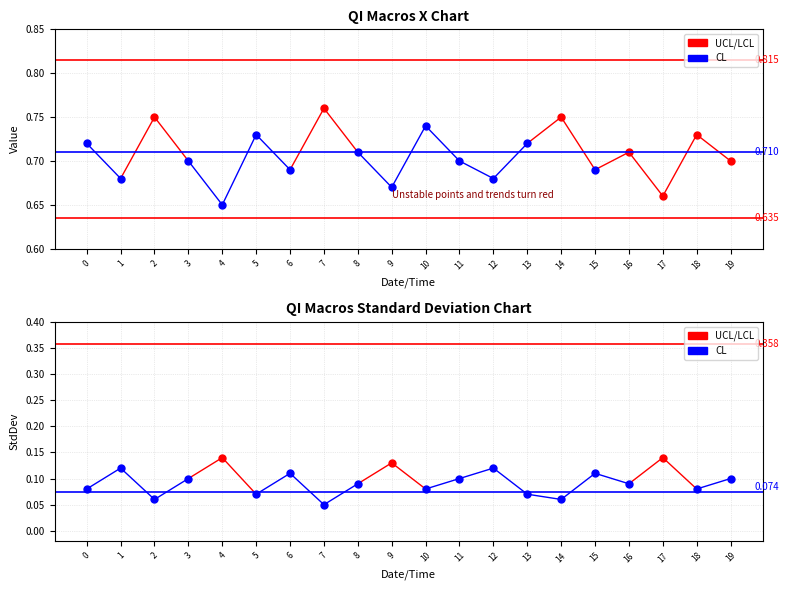

What is the average value of the LCL series?

0.6